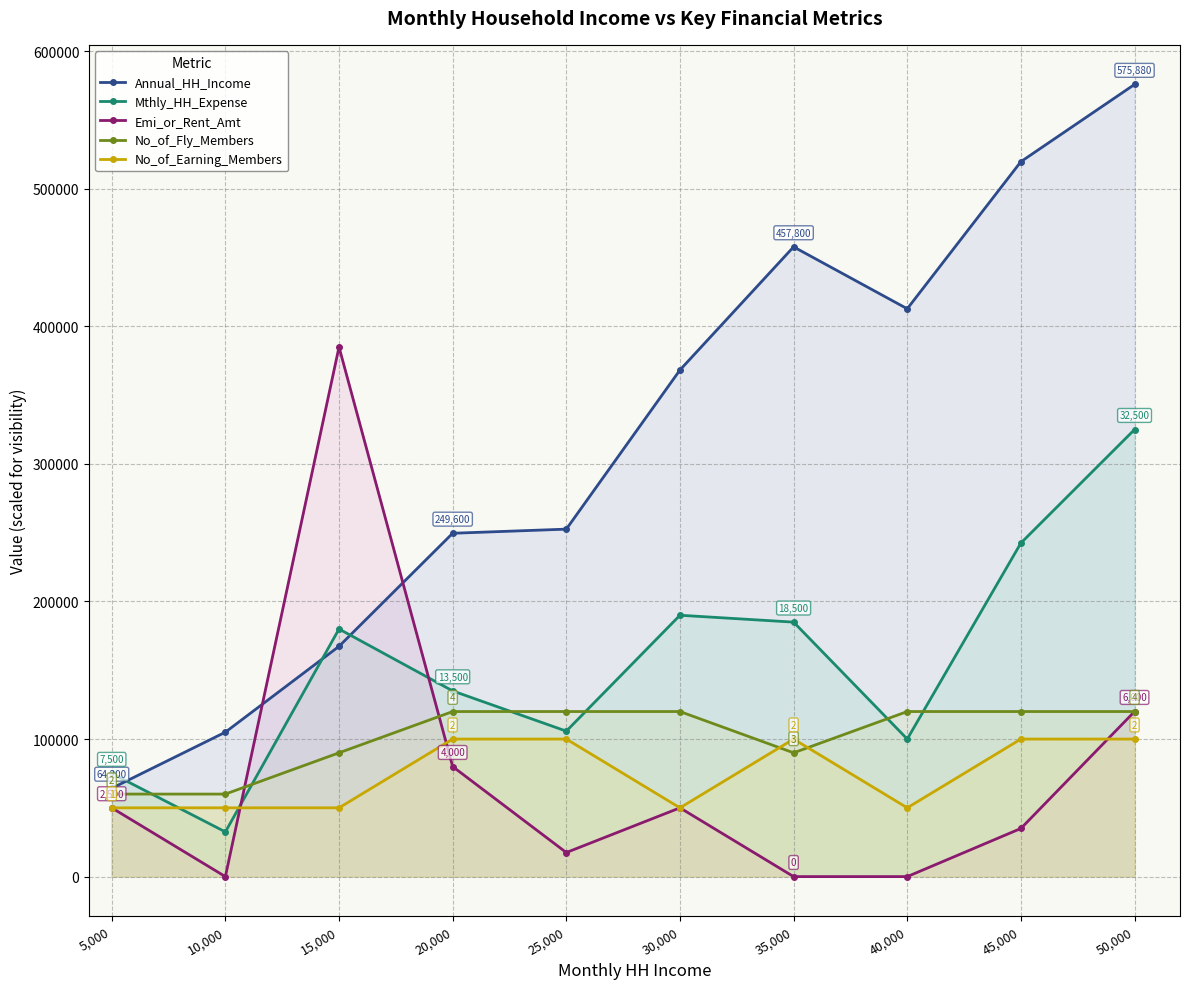

Which series has the largest range (max minus min)?

Annual_HH_Income